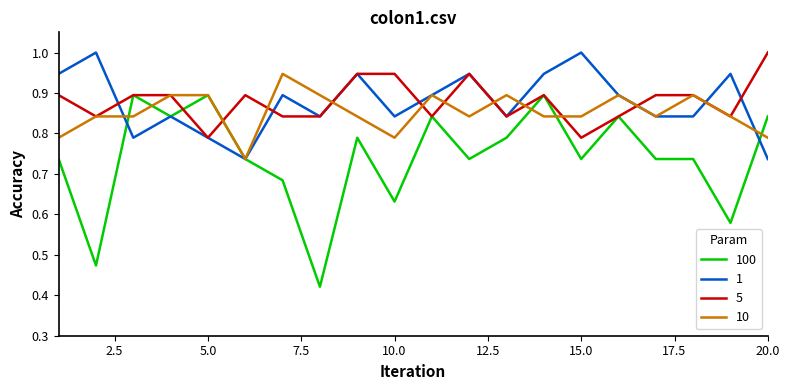

Which series has the widest spread of values?

100